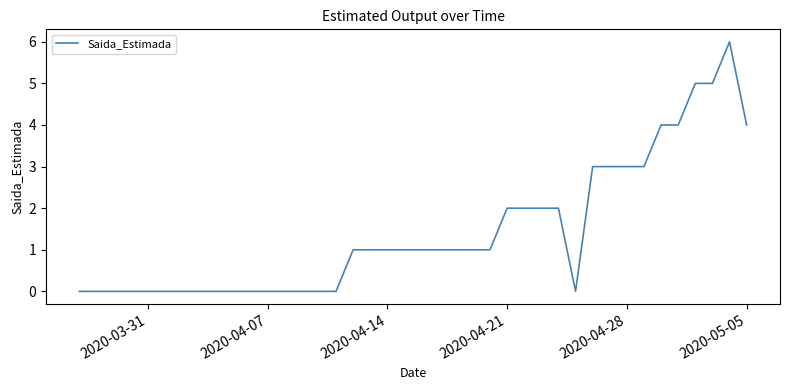

Reading left to right, what are all the values shown in this chart?

0	0	0	0	0	0	0	0	0	0	0	0	0	0	0	0	1	1	1	1	1	1	1	1	1	2	2	2	2	0	3	3	3	3	4	4	5	5	6	4